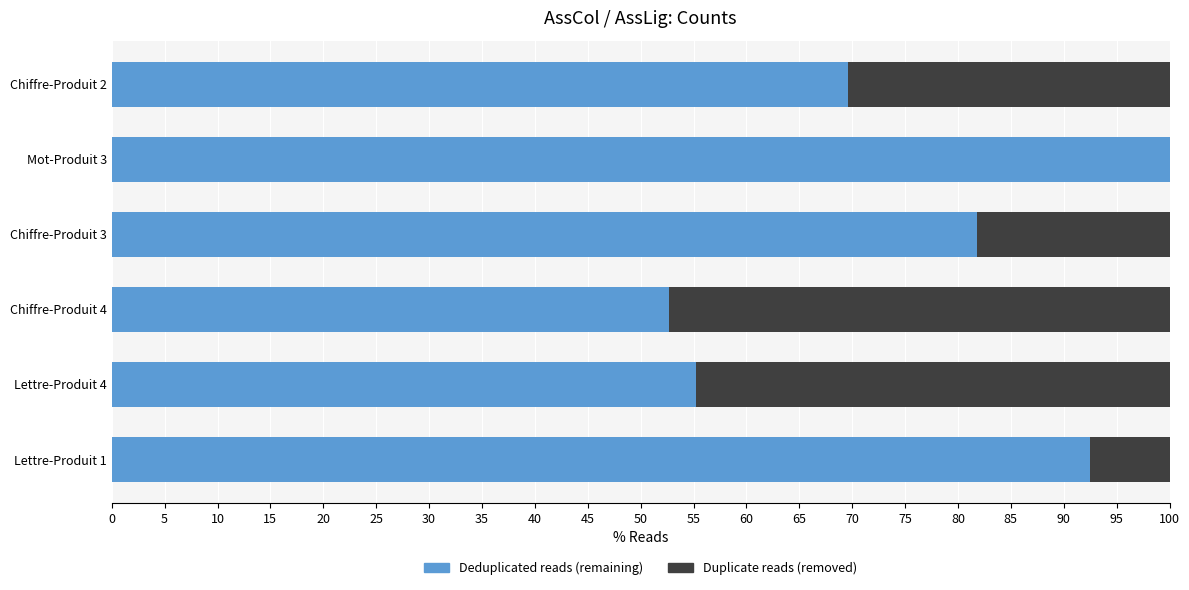

How many series are shown in this chart?

2